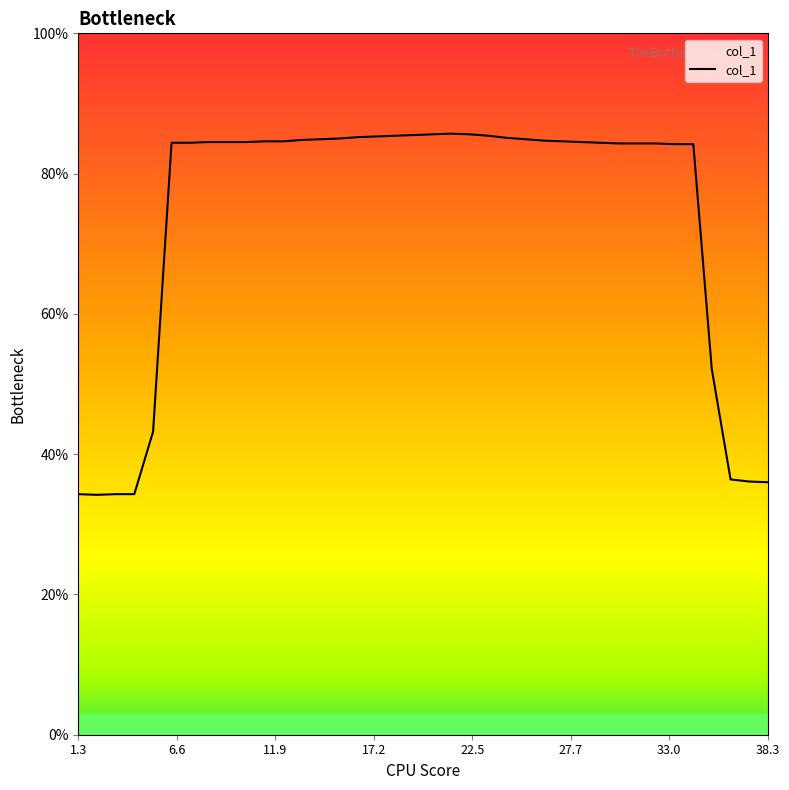

What is the maximum value shown in the chart?

85.7